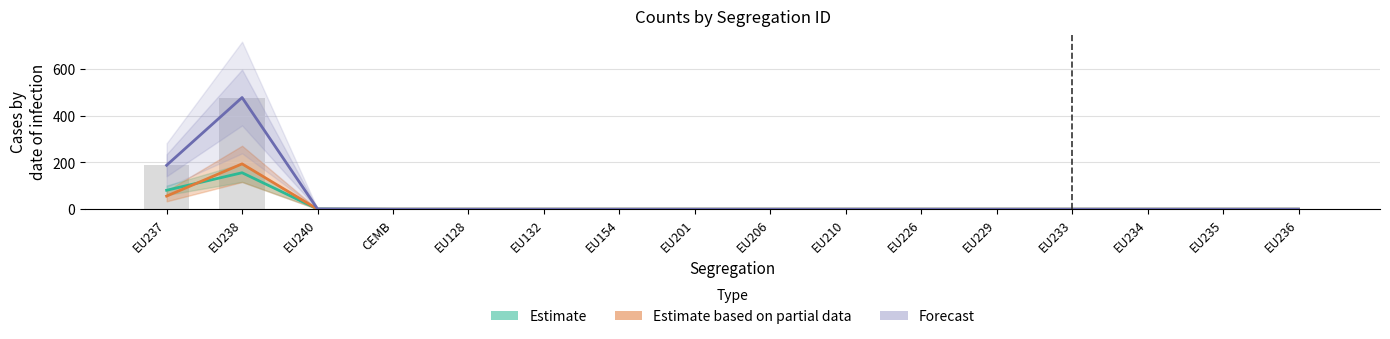

Is it true that Estimate equals 66 at CEMB?

False